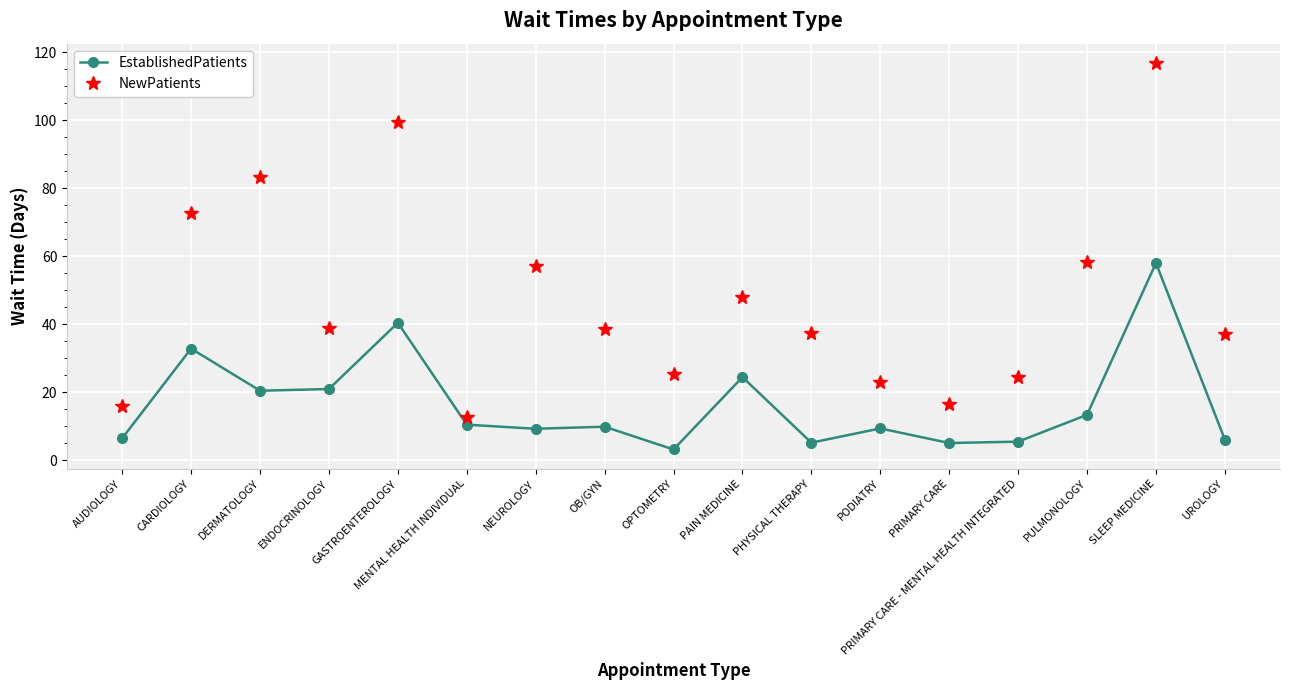

In EstablishedPatients, how many points are lower than both neighbors (excluding endpoints)?

5